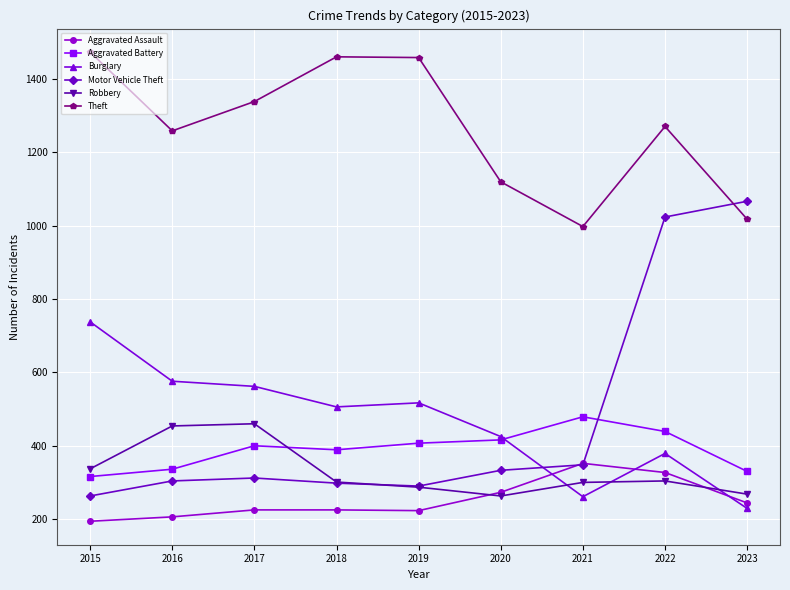

What is the difference between the second highest and second lowest values in the Aggravated Battery series?

109